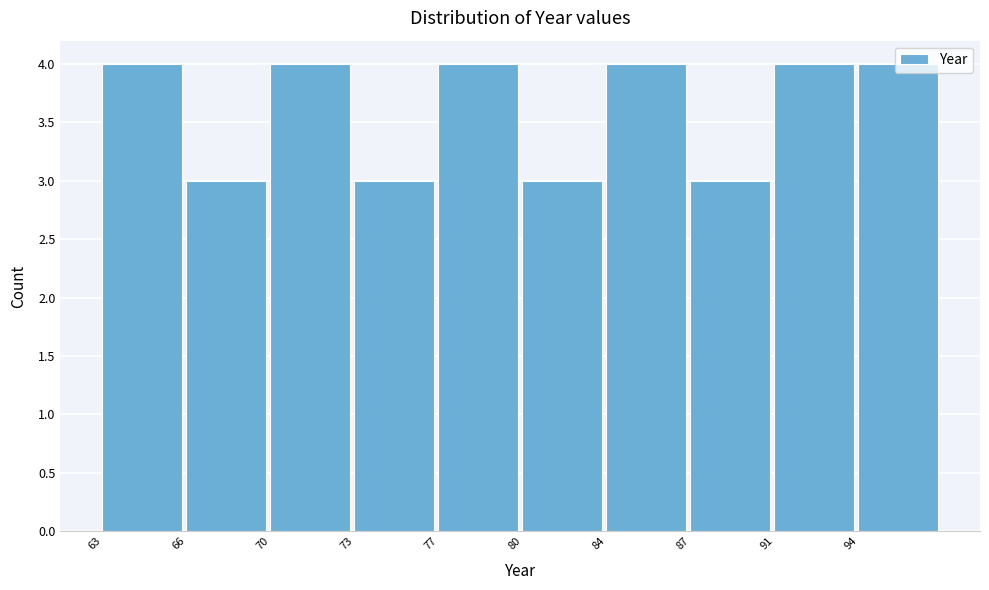

True or false: the data shows 3 at 80.

True